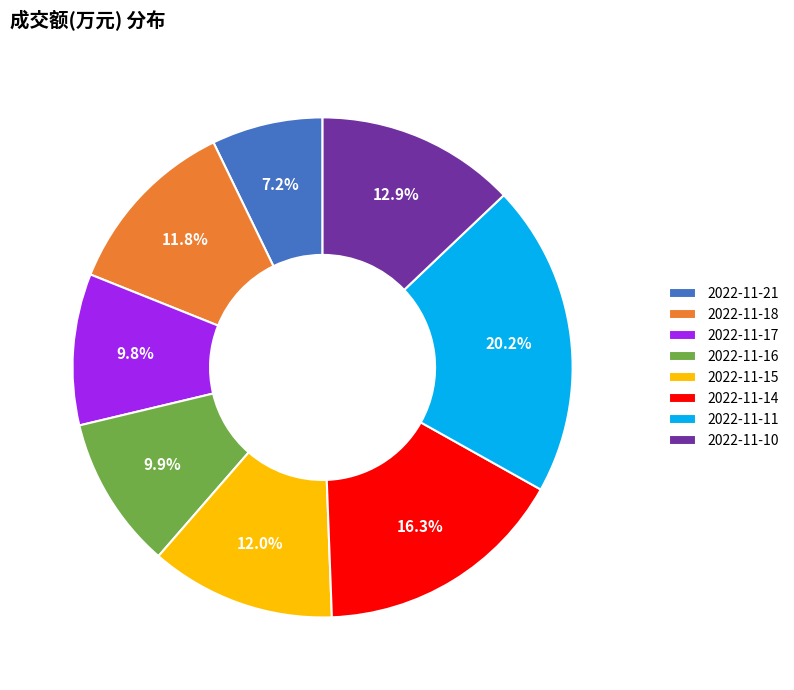

Approximately how many times larger is the value at 2022-11-21 compared to 2022-11-16?

0.7